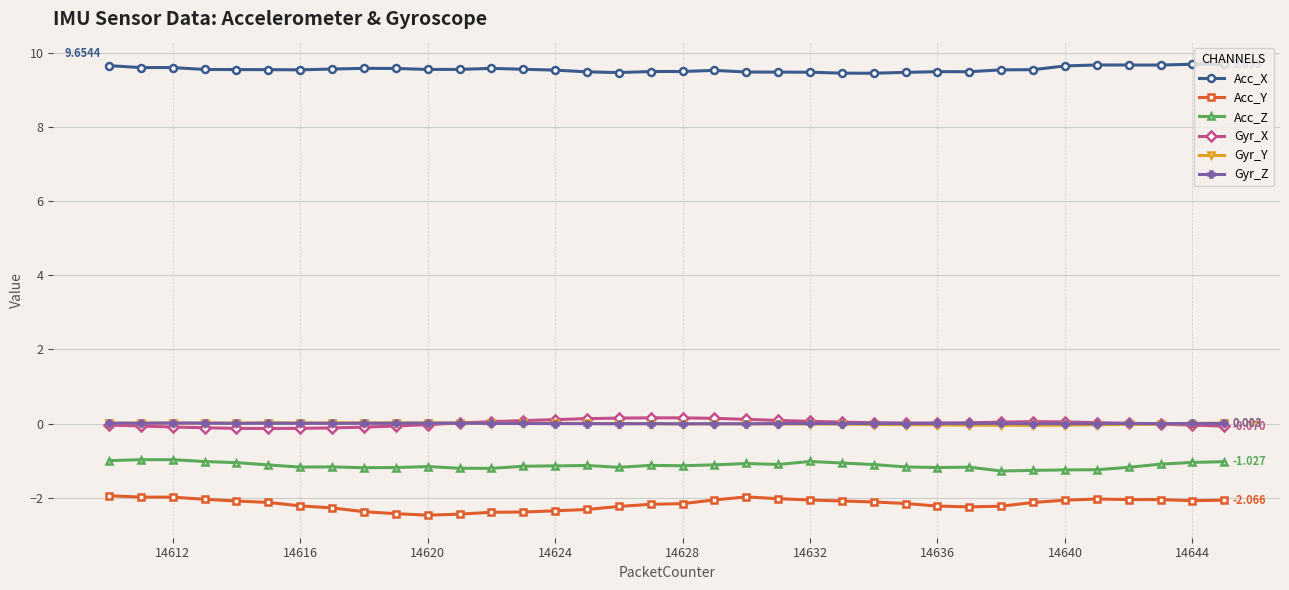

Which series has the largest total across all categories?

Acc_X